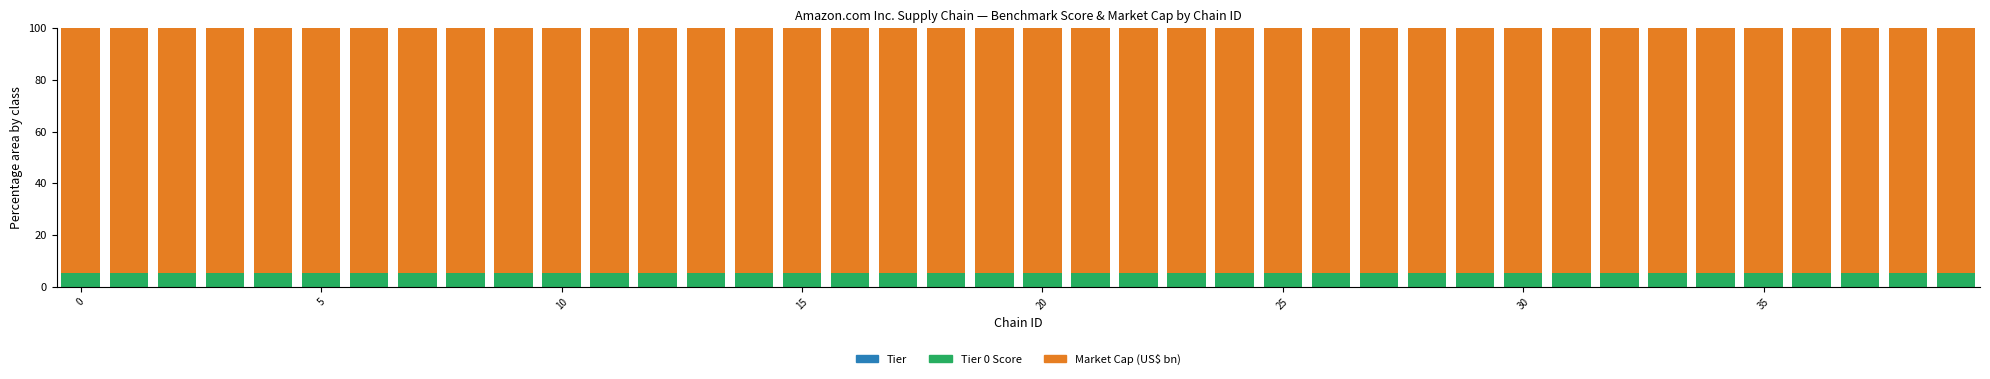

How many bars are there in total?

40